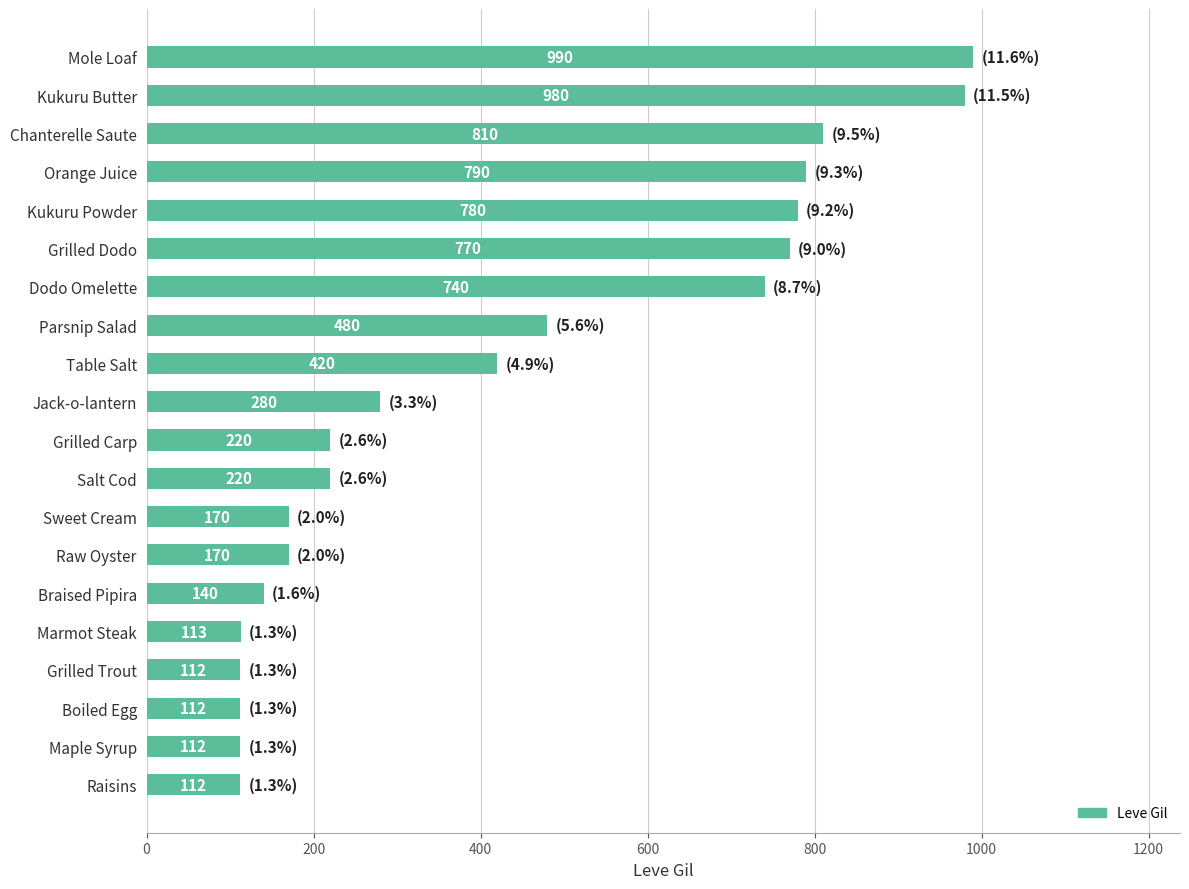

What value does the data have at Chanterelle Saute, to the nearest 100?

800